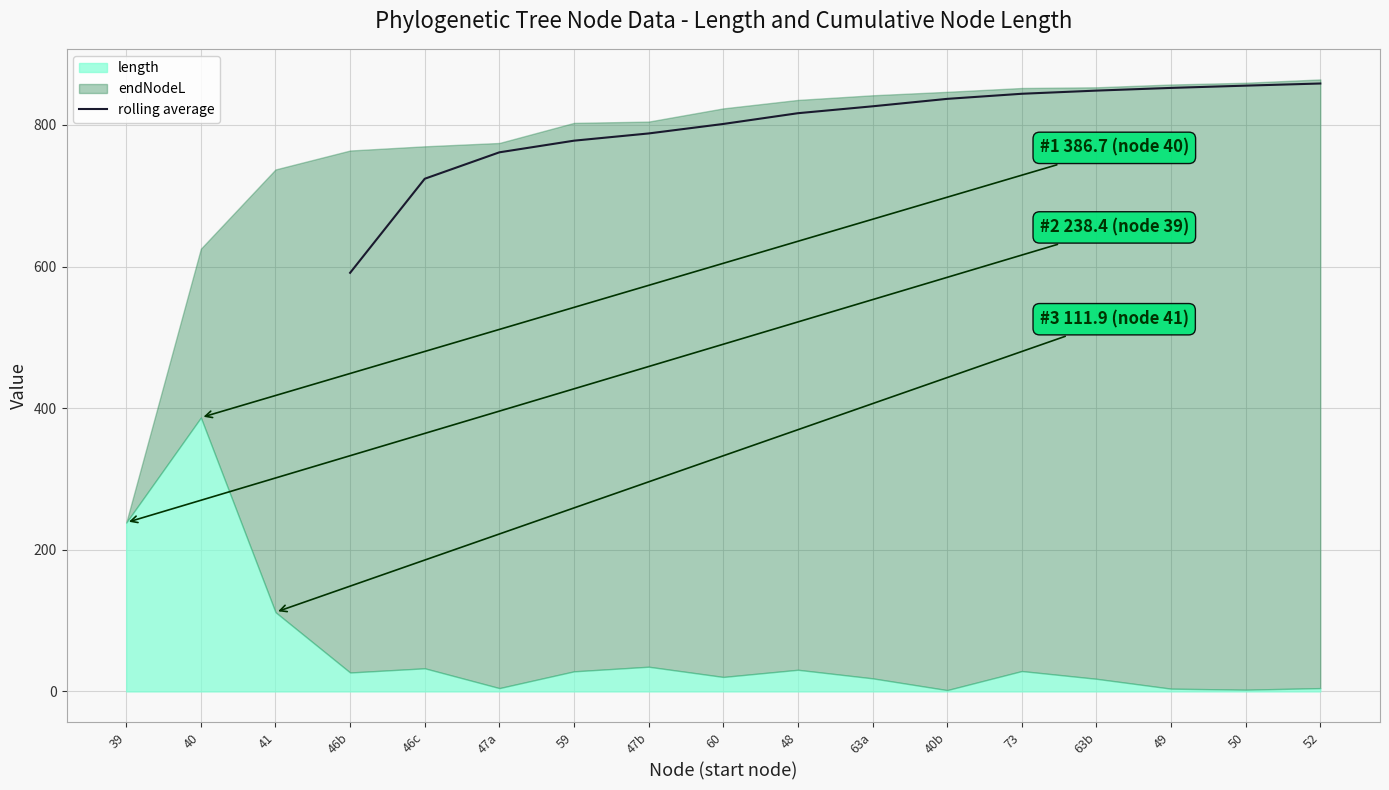

Is it true that rolling average equals 931.7 at 46b?

False